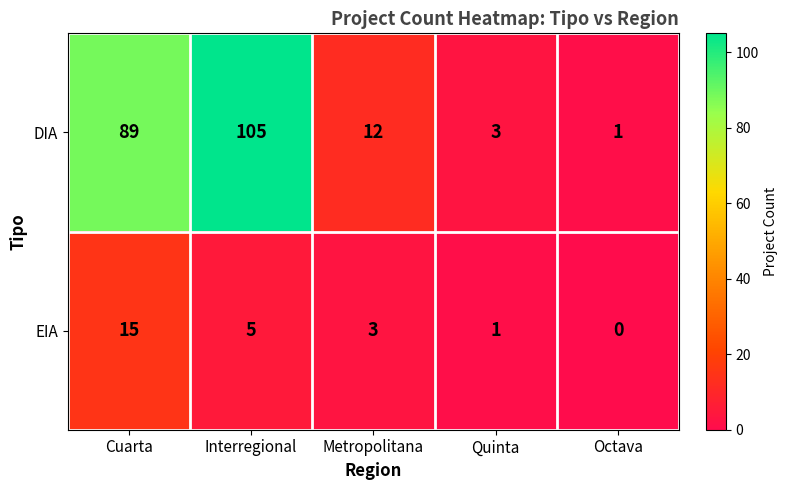

At Metropolitana, list the series in order from smallest to largest.

EIA, DIA